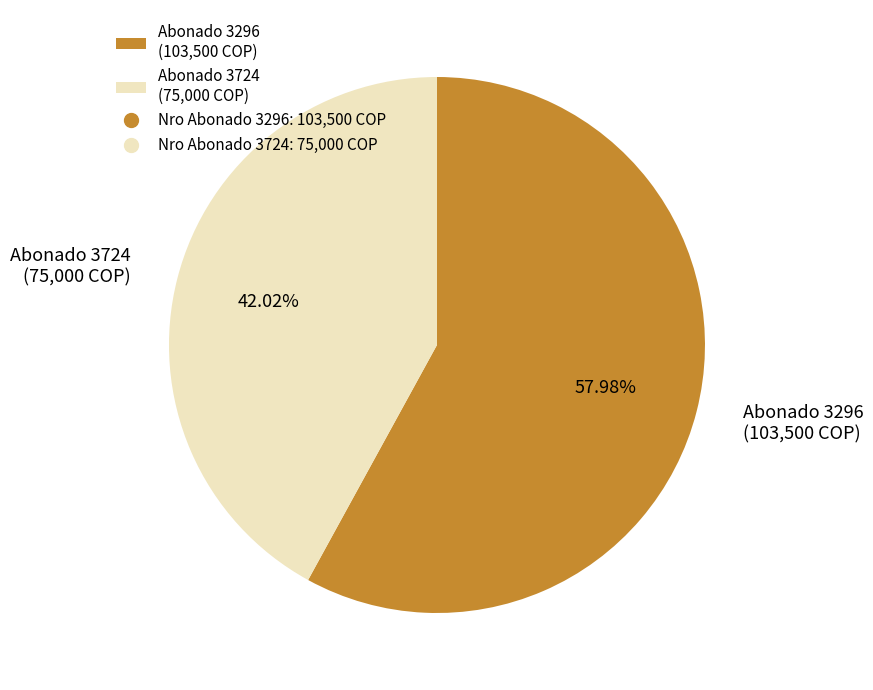

How many segments does this pie chart have?

2